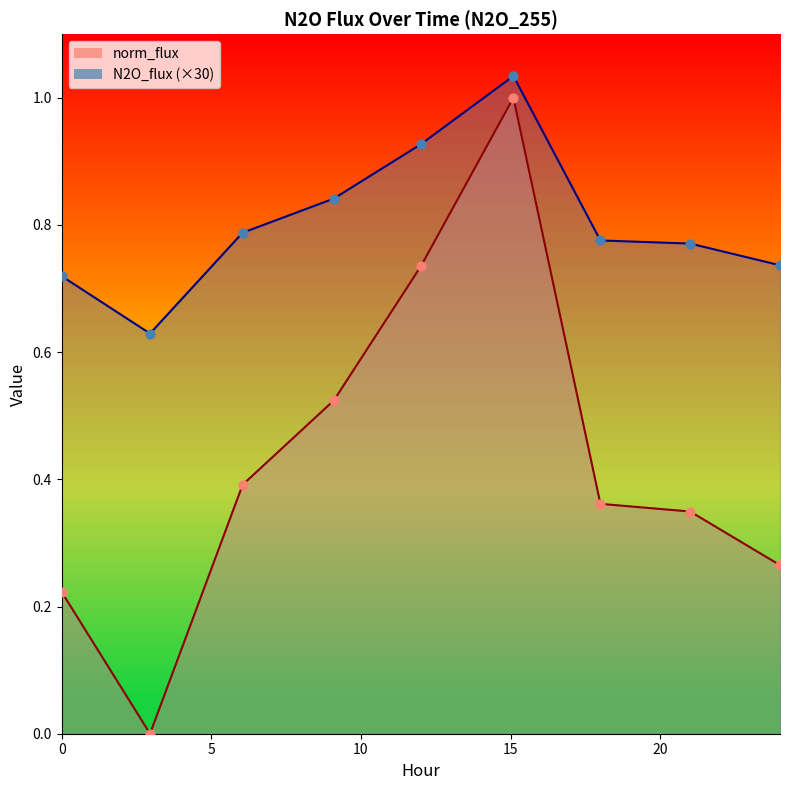

What are all the series names shown in the legend?

N2O_flux, norm_flux